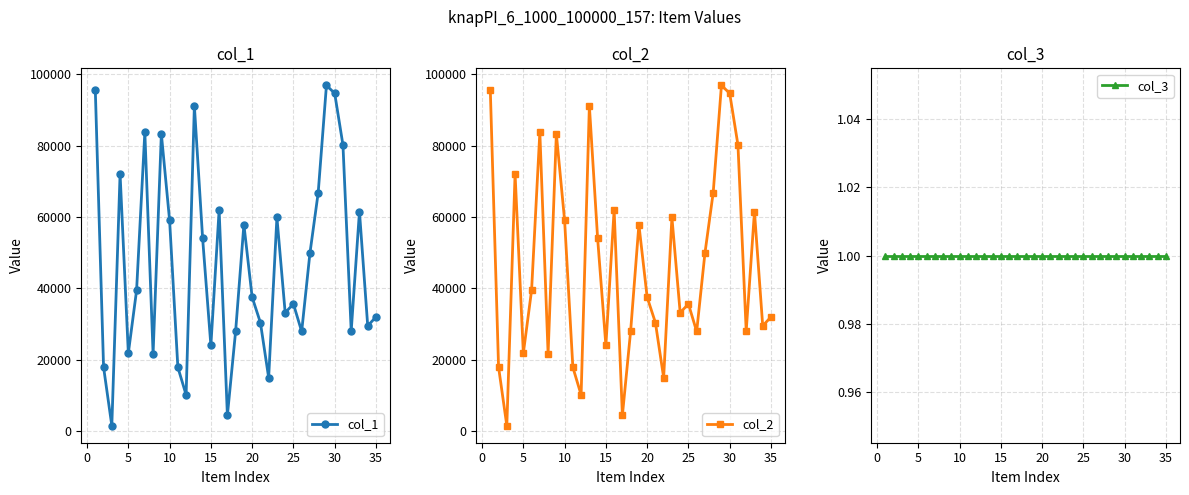

What is the highest value of the col_1 series?

96849